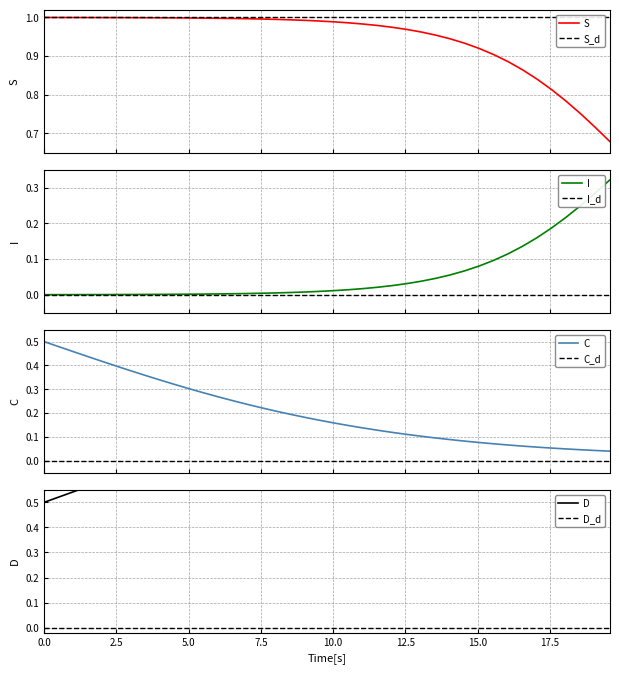

True or false: C_d and C cross at least once.

False